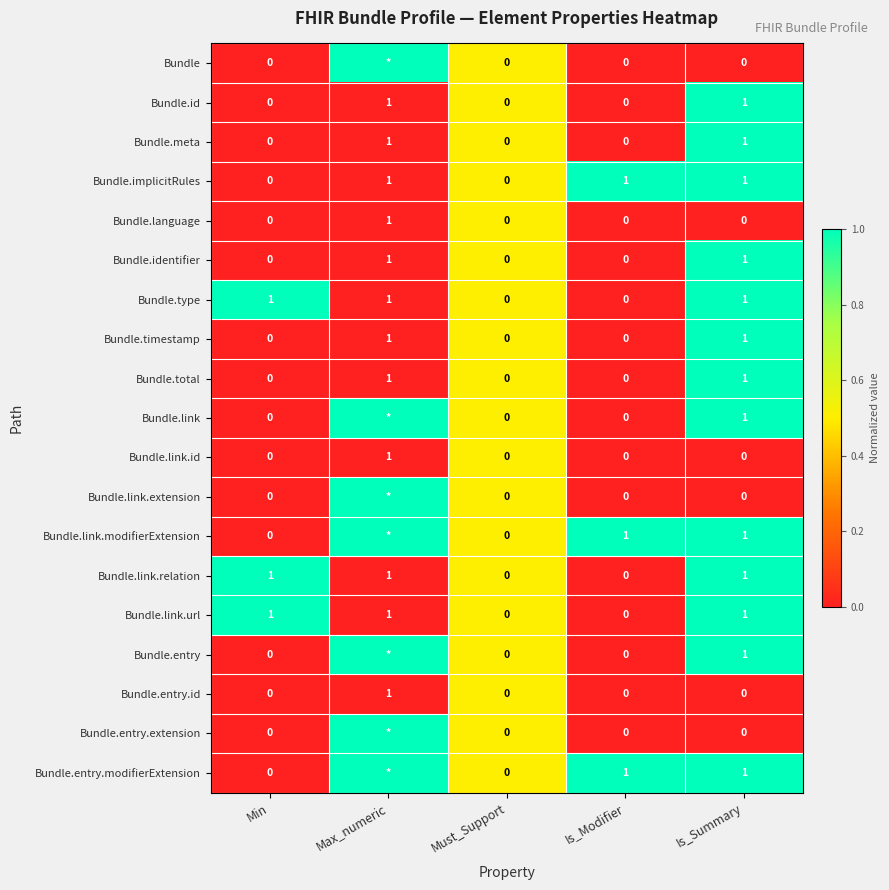

At how many categories does at least one series exceed 0?

5